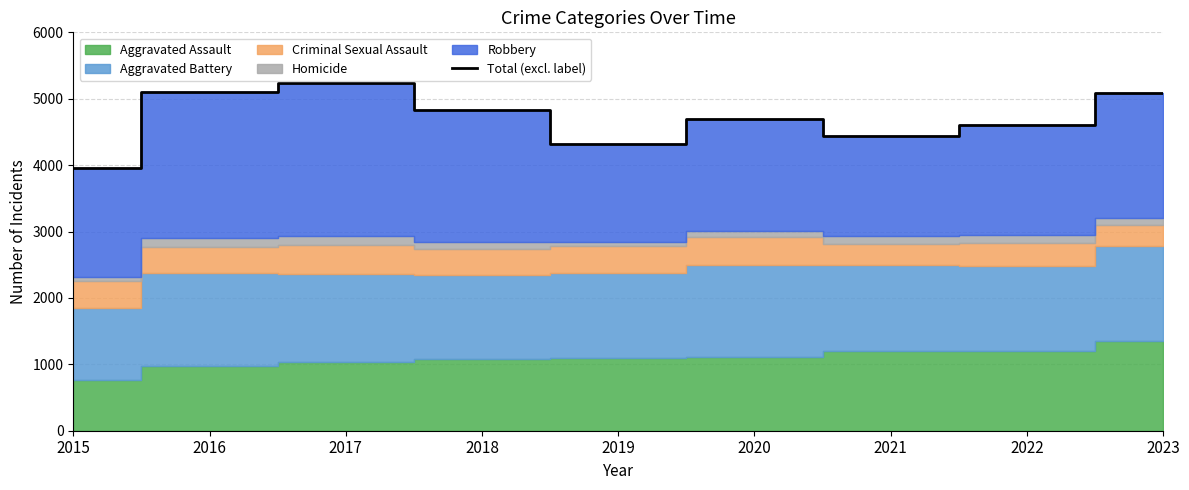

Which has a higher value, 2016 or 2023?

2016